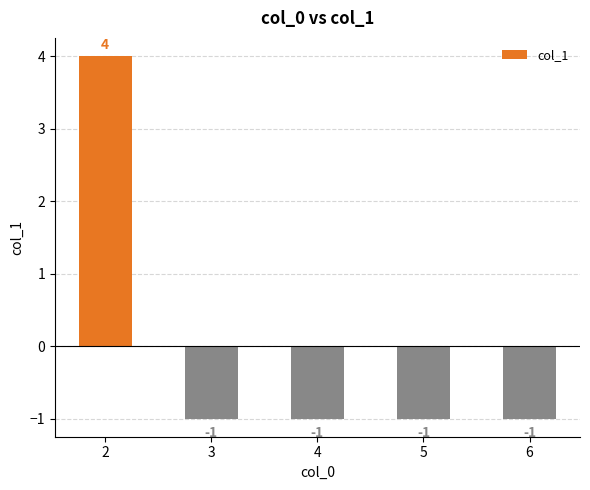

Reading right to left, extract all data points from this chart.

-1	-1	-1	-1	4